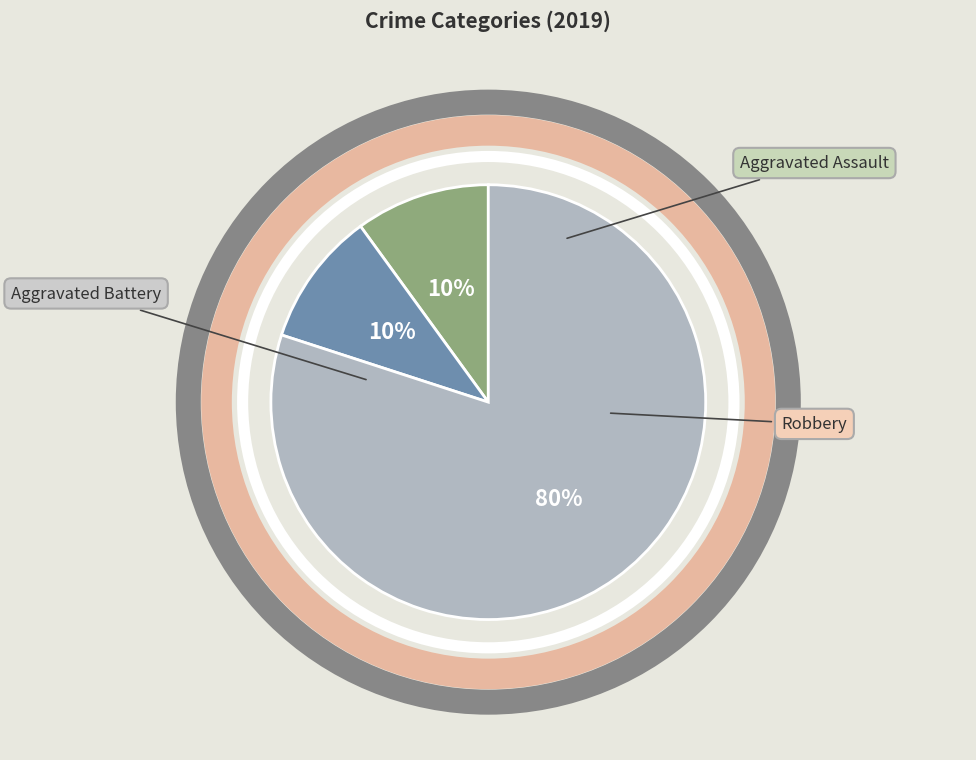

What is the total percentage of Aggravated Battery and Robbery?

90.0%